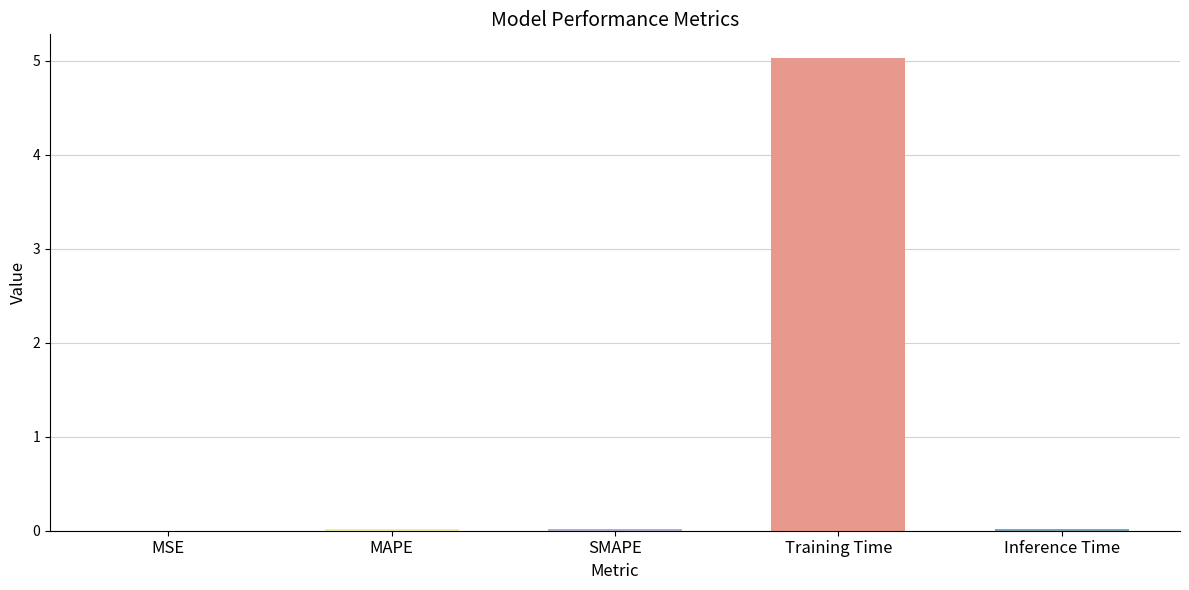

Which label corresponds to the largest value in the chart?

Training Time